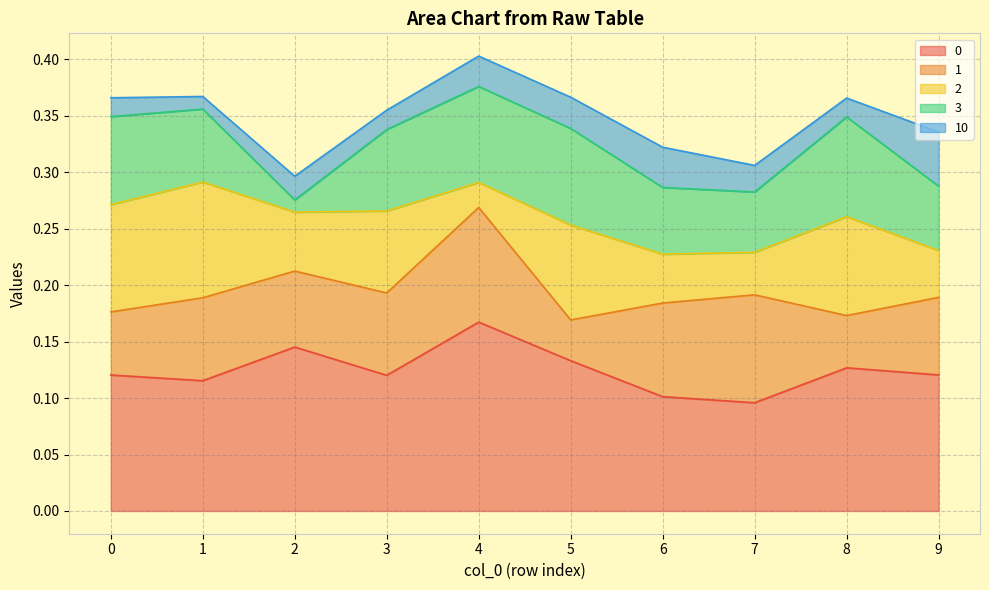

What is the spread (max minus min) of values at 1?

0.1